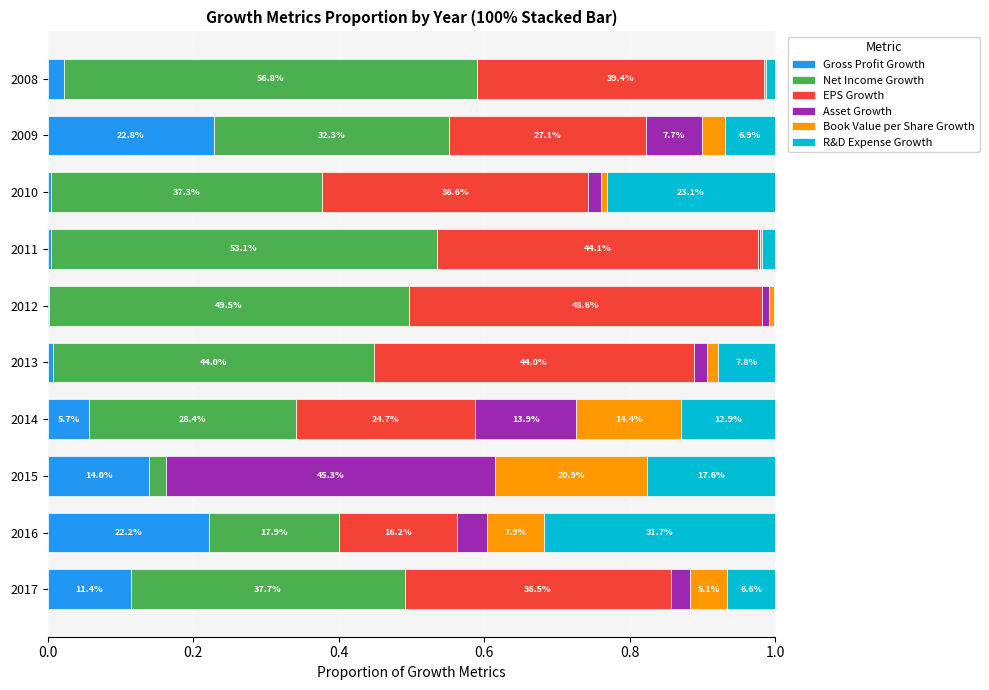

At how many categories does at least one series exceed 0?

10